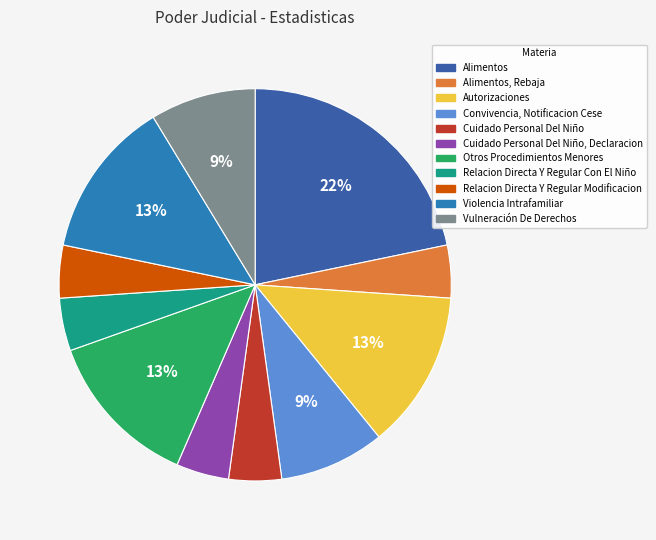

Do Autorizaciones and Relacion Directa Y Regular Con El Niño together represent more than half of the pie?

No